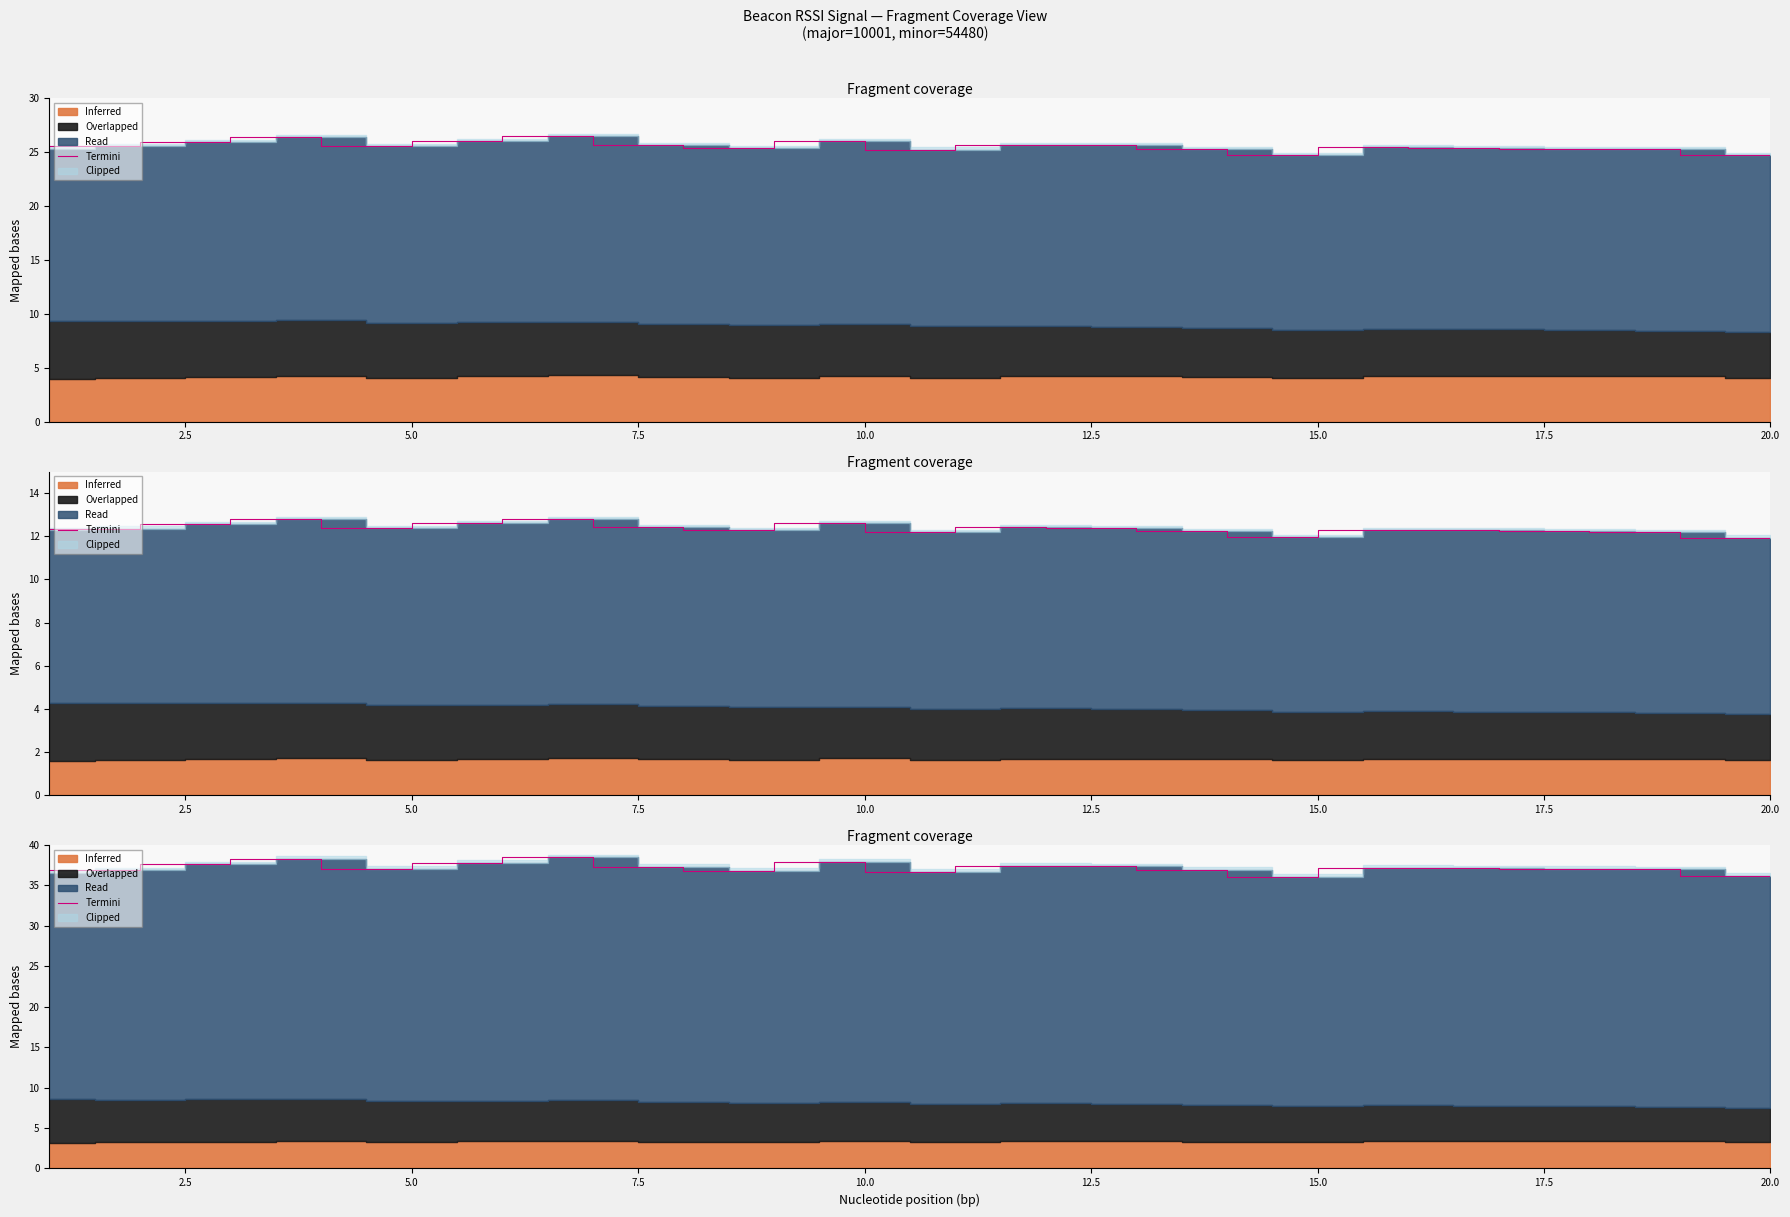

At which category does the chart reach its minimum across all series?

15.0